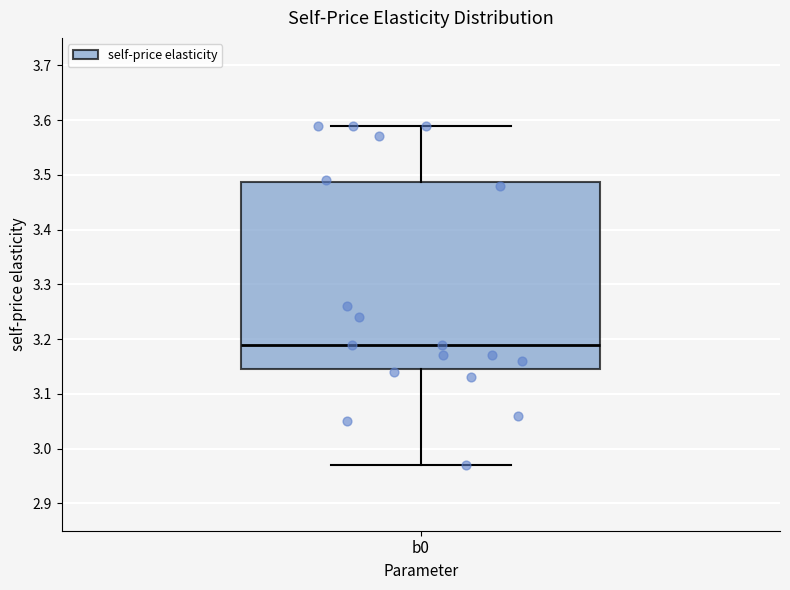

Read this box plot against the y-axis: the position of the median line, the range covered by the box, and the ends of both whiskers. The values are not printed on the chart, so give them approximately, as read against the axis.

median 3.19, box 3.15 to 3.49, whiskers 2.97 to 3.59